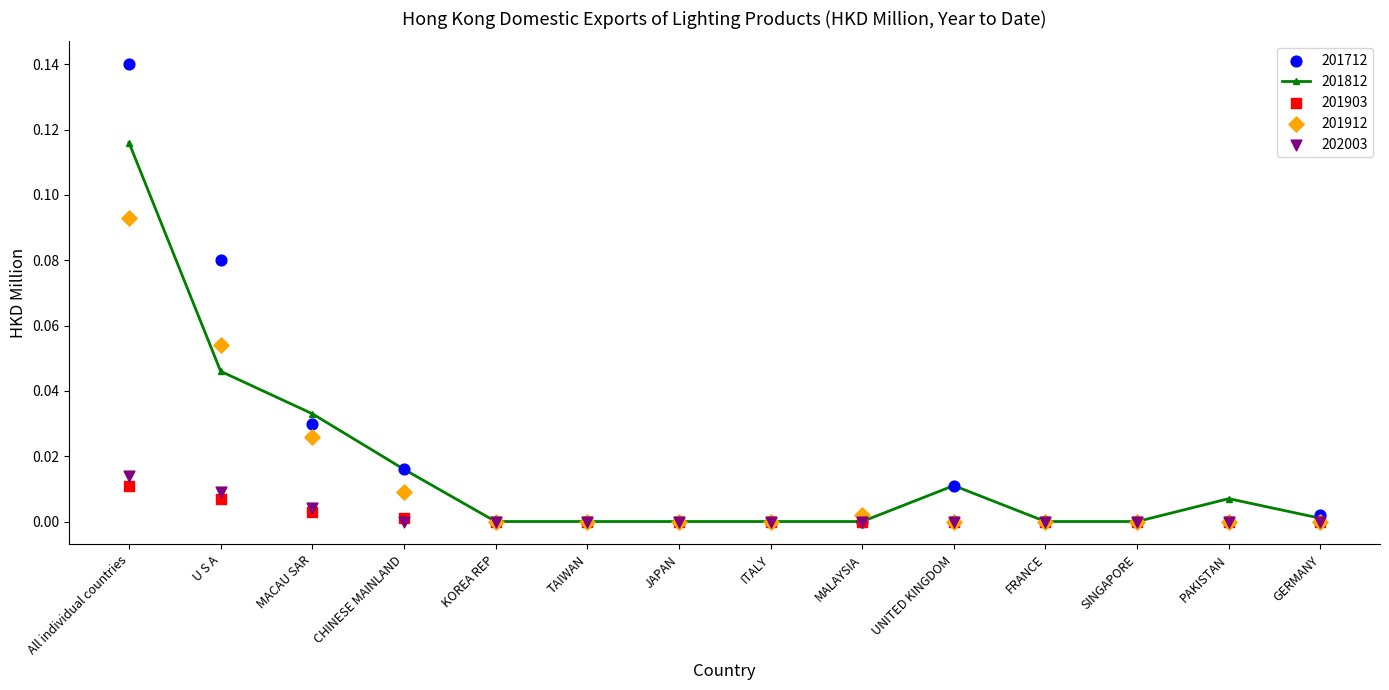

Is the value of 201903 at ITALY greater than the value of 202003 at SINGAPORE?

No